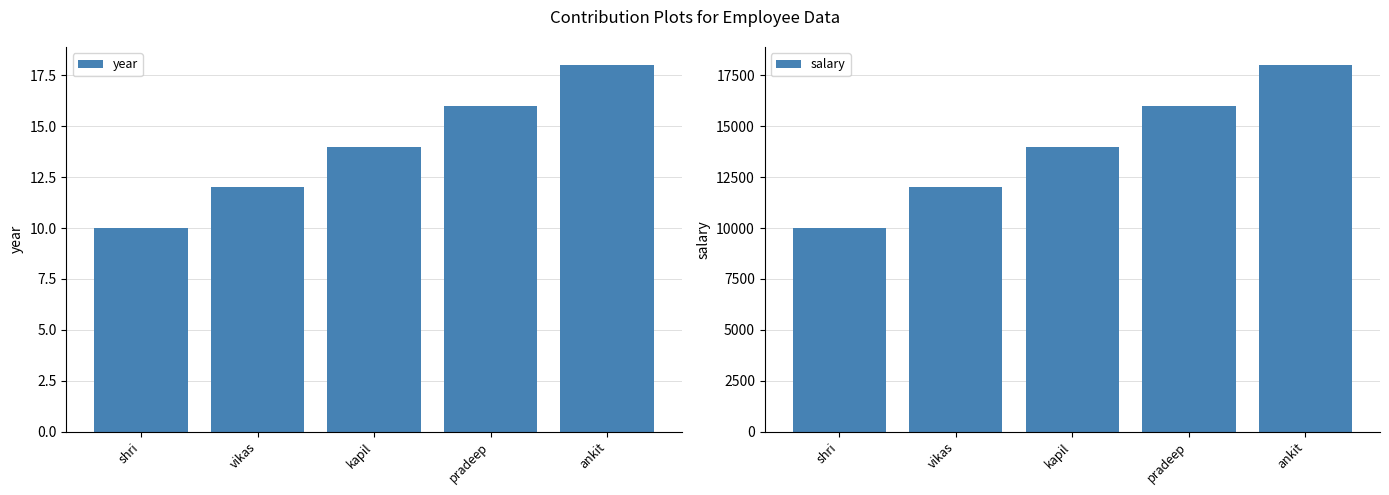

How many bars are there in each group?

2